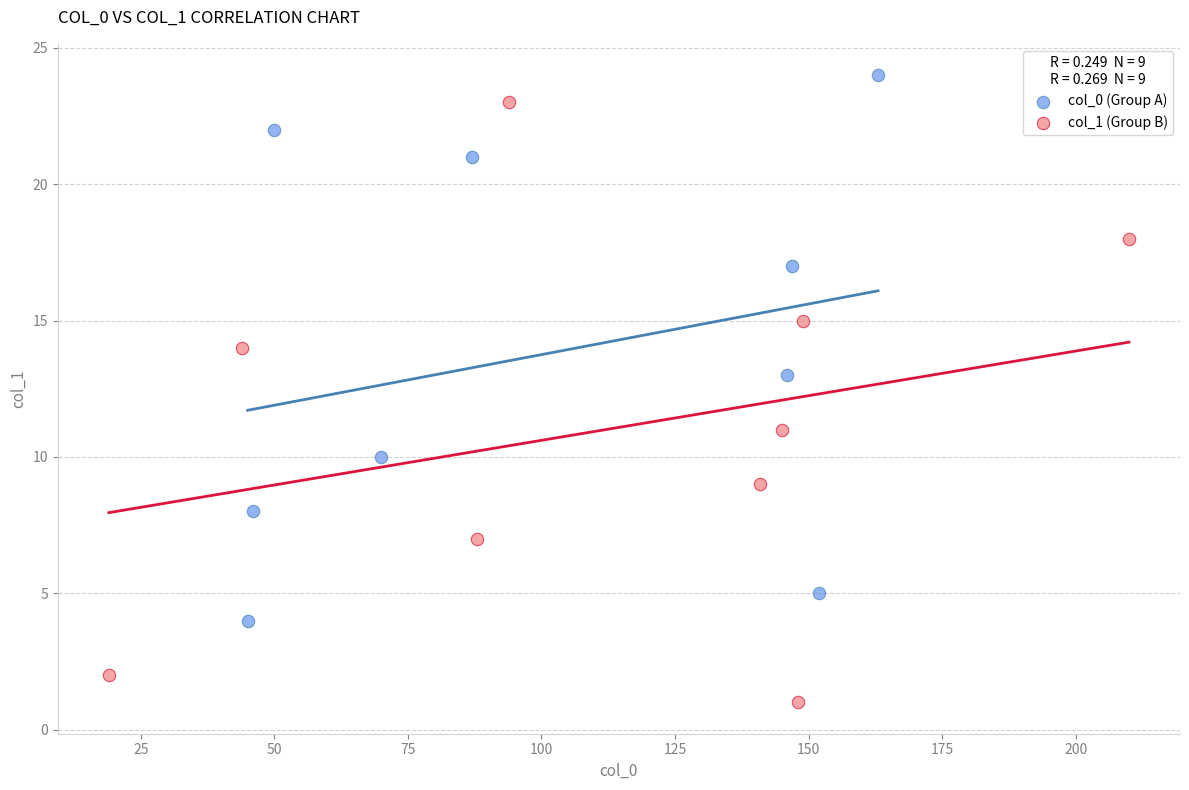

Which series has the widest spread of Y values?

col_1 (Group B)